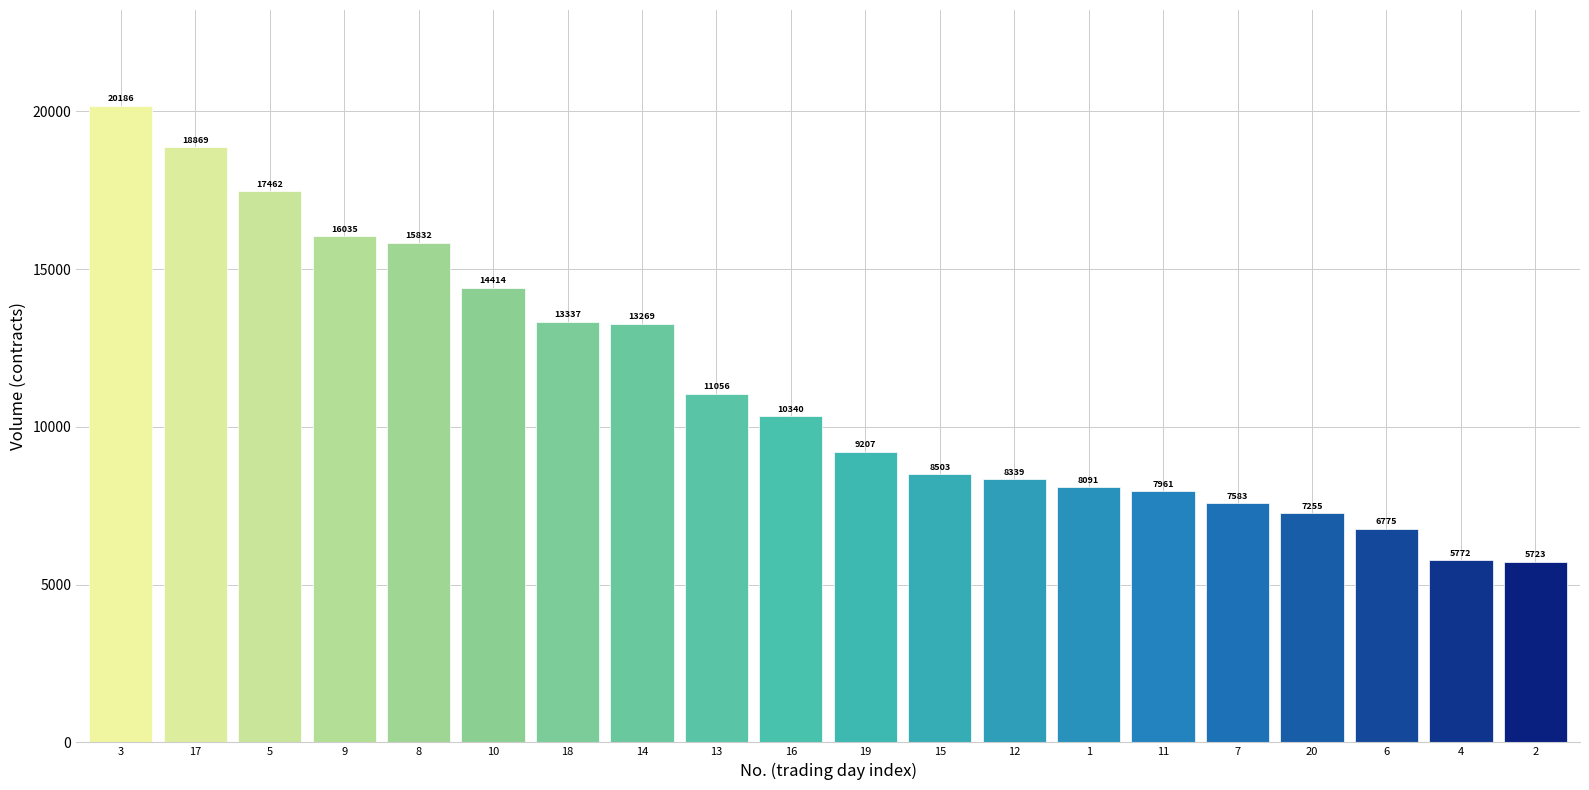

Is it true that the value at 8 is 9191?

False